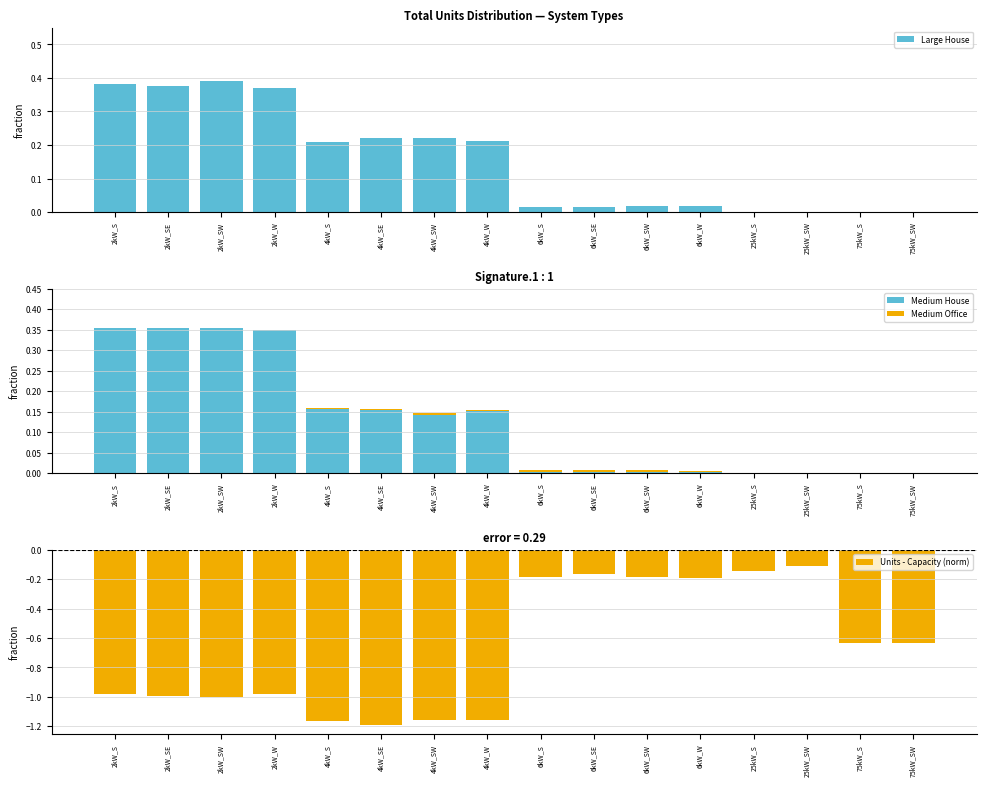

Does the chart contain any negative values?

Yes